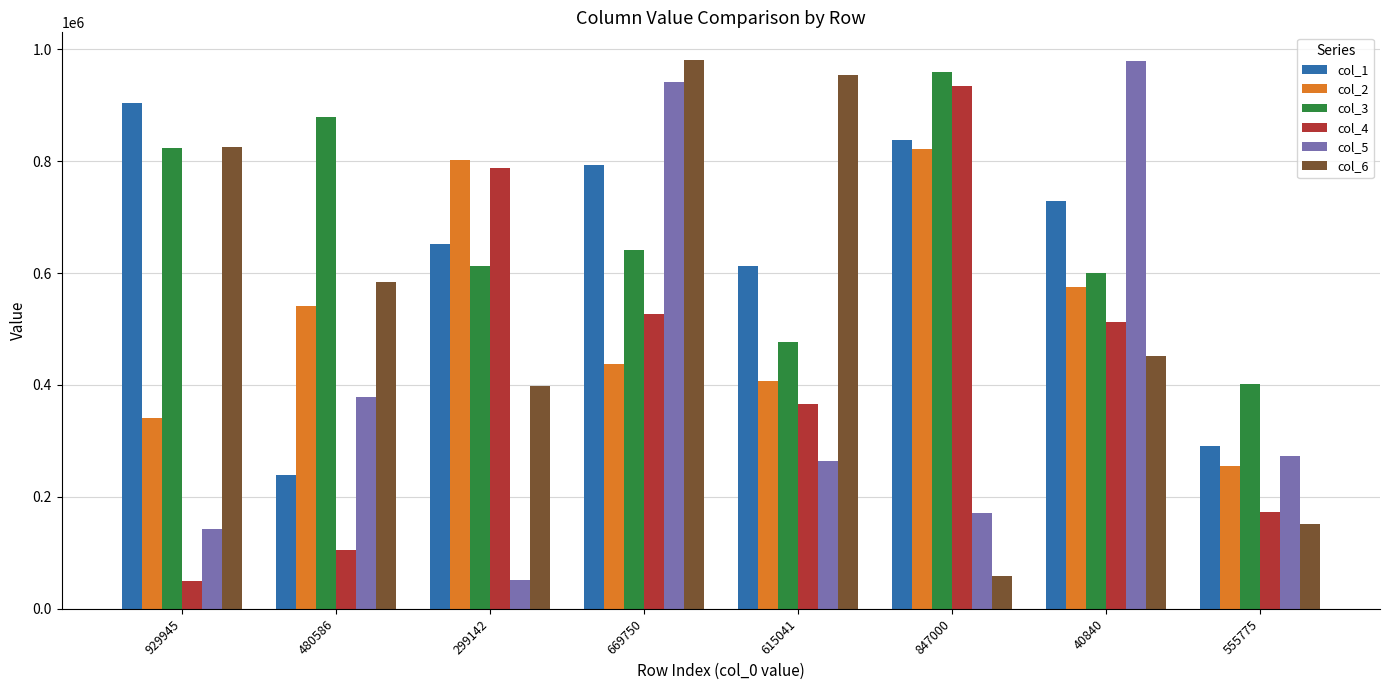

How many data points does each series have?

8